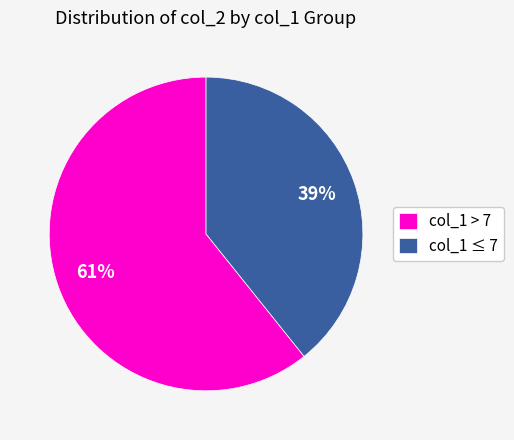

How many segments does this pie chart have?

2